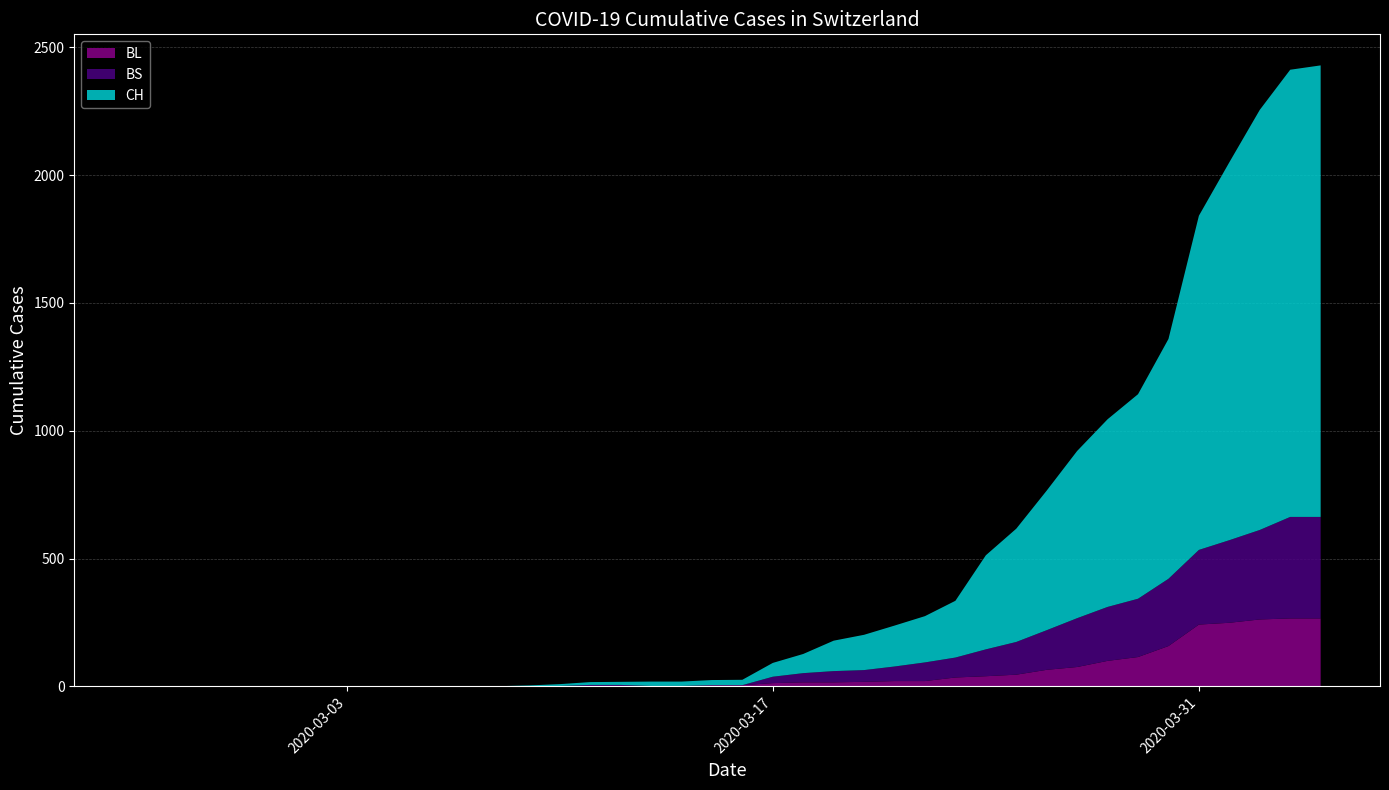

Reading left to right, list all the values displayed in this chart.

CH: 2020-02-25=0	2020-02-26=0	2020-02-27=0	2020-02-28=0	2020-02-29=0	2020-03-01=0	2020-03-02=0	2020-03-03=0	2020-03-04=0	2020-03-05=0	2020-03-06=1	2020-03-07=1	2020-03-08=1	2020-03-09=3	2020-03-10=7	2020-03-11=11	2020-03-12=12	2020-03-13=17	2020-03-14=17	2020-03-15=20	2020-03-16=21	2020-03-17=54	2020-03-18=75	2020-03-19=119	2020-03-20=138	2020-03-21=160	2020-03-22=181	2020-03-23=222	2020-03-24=368	2020-03-25=443	2020-03-26=546	2020-03-27=654	2020-03-28=734	2020-03-29=800	2020-03-30=938	2020-03-31=1307	2020-04-01=1478	2020-04-02=1643	2020-04-03=1749	2020-04-04=1766
BL: 2020-02-25=0	2020-02-26=0	2020-02-27=0	2020-02-28=0	2020-02-29=0	2020-03-01=0	2020-03-02=0	2020-03-03=0	2020-03-04=0	2020-03-05=0	2020-03-06=0	2020-03-07=0	2020-03-08=0	2020-03-09=1	2020-03-10=2	2020-03-11=2	2020-03-12=2	2020-03-13=2	2020-03-14=2	2020-03-15=5	2020-03-16=5	2020-03-17=13	2020-03-18=16	2020-03-19=16	2020-03-20=18	2020-03-21=21	2020-03-22=21	2020-03-23=35	2020-03-24=40	2020-03-25=46	2020-03-26=65	2020-03-27=76	2020-03-28=100	2020-03-29=115	2020-03-30=158	2020-03-31=242	2020-04-01=249	2020-04-02=262	2020-04-03=266	2020-04-04=266
BS: 2020-02-25=0	2020-02-26=0	2020-02-27=0	2020-02-28=0	2020-02-29=0	2020-03-01=0	2020-03-02=0	2020-03-03=0	2020-03-04=0	2020-03-05=0	2020-03-06=0	2020-03-07=0	2020-03-08=0	2020-03-09=0	2020-03-10=0	2020-03-11=4	2020-03-12=4	2020-03-13=0	2020-03-14=0	2020-03-15=0	2020-03-16=0	2020-03-17=25	2020-03-18=36	2020-03-19=44	2020-03-20=46	2020-03-21=57	2020-03-22=73	2020-03-23=78	2020-03-24=105	2020-03-25=128	2020-03-26=155	2020-03-27=191	2020-03-28=211	2020-03-29=228	2020-03-30=263	2020-03-31=292	2020-04-01=323	2020-04-02=350	2020-04-03=397	2020-04-04=397